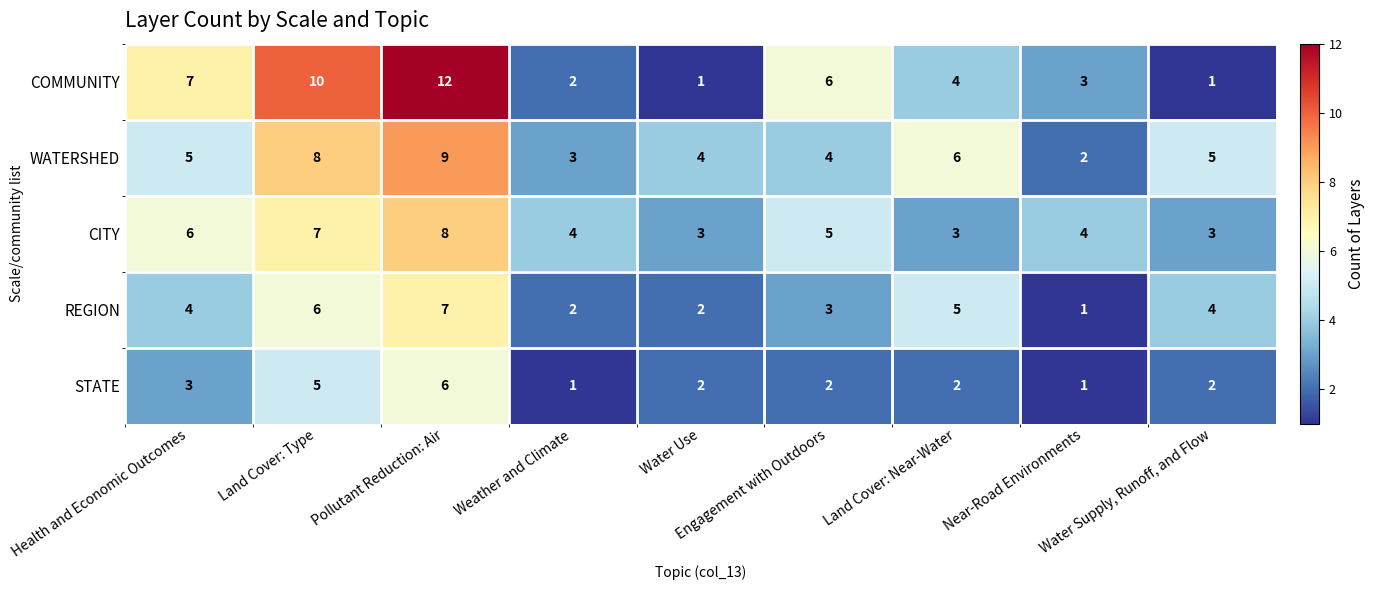

Between Water Use and Engagement with Outdoors, which series saw the biggest shift?

COMMUNITY